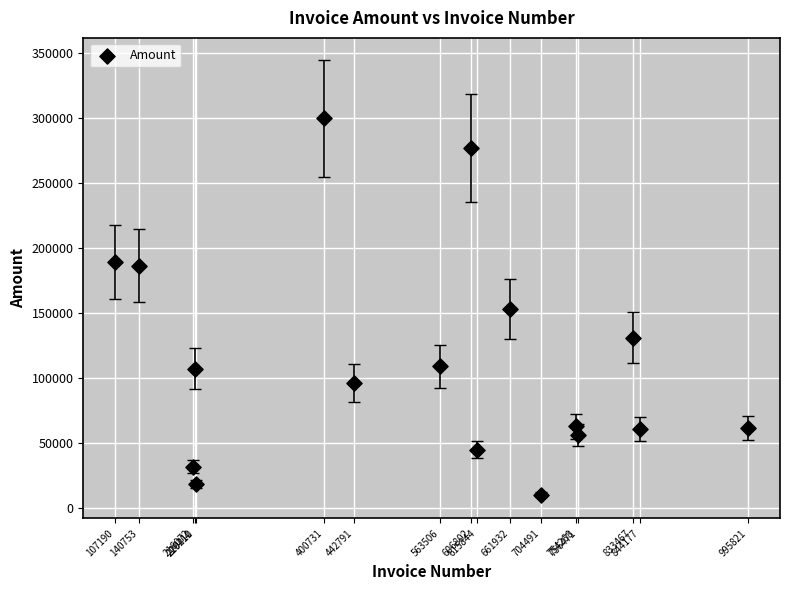

What is the range of X values (max minus min)?

888631